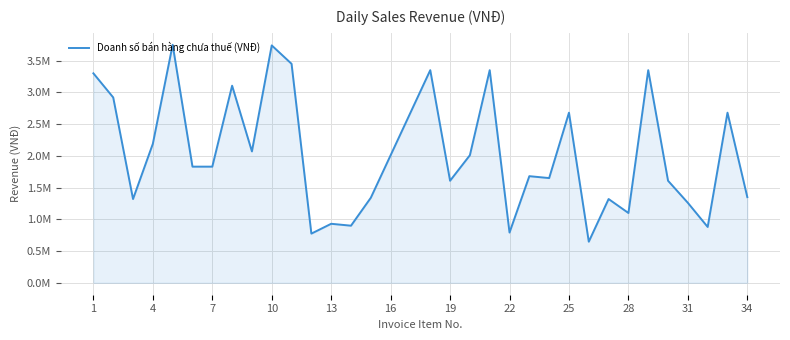

Does the chart display data point markers on the line(s)?

No